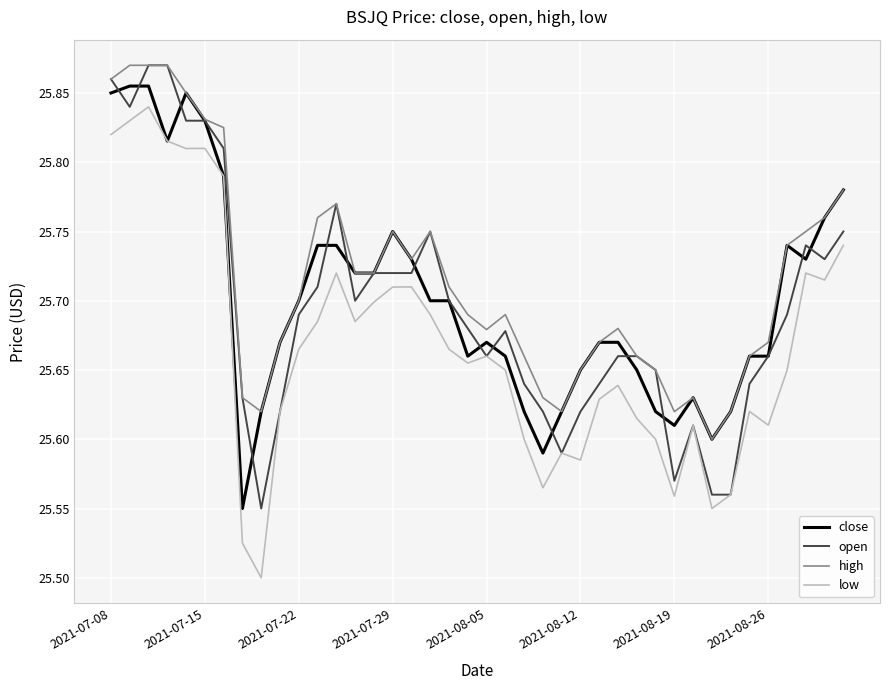

How many times do open and close cross each other?

14